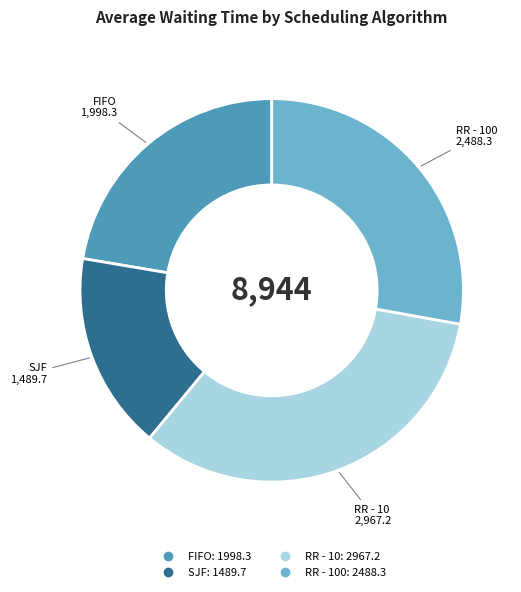

Does any single category account for the majority?

No